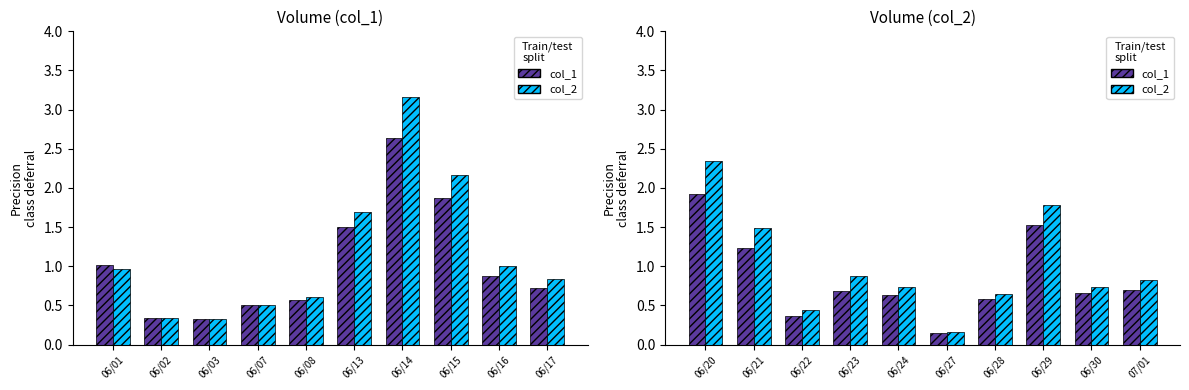

Which series has the largest total across all categories?

col_2